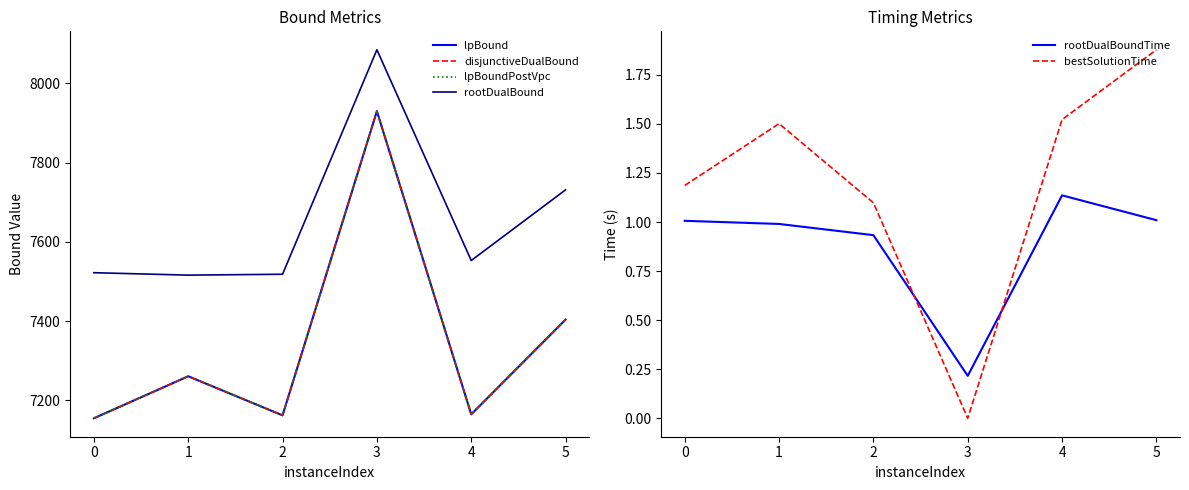

Reading left to right, list all the values displayed in this chart.

lpBound: 7155.0	7261.0	7162.4	7930.0	7165.0	7403.9
disjunctiveDualBound: 7155.0	7261.0	7162.4	7930.0	7165.0	7403.9
lpBoundPostVpc: 7155.0	7261.0	7162.4	7930.0	7165.0	7403.9
rootDualBound: 7522.4	7516.3	7518.5	8085.0	7553.2	7731.5
rootDualBoundTime: 1.0	1.0	0.9	0.2	1.1	1.0
bestSolutionTime: 1.2	1.5	1.1	0.0	1.5	1.9